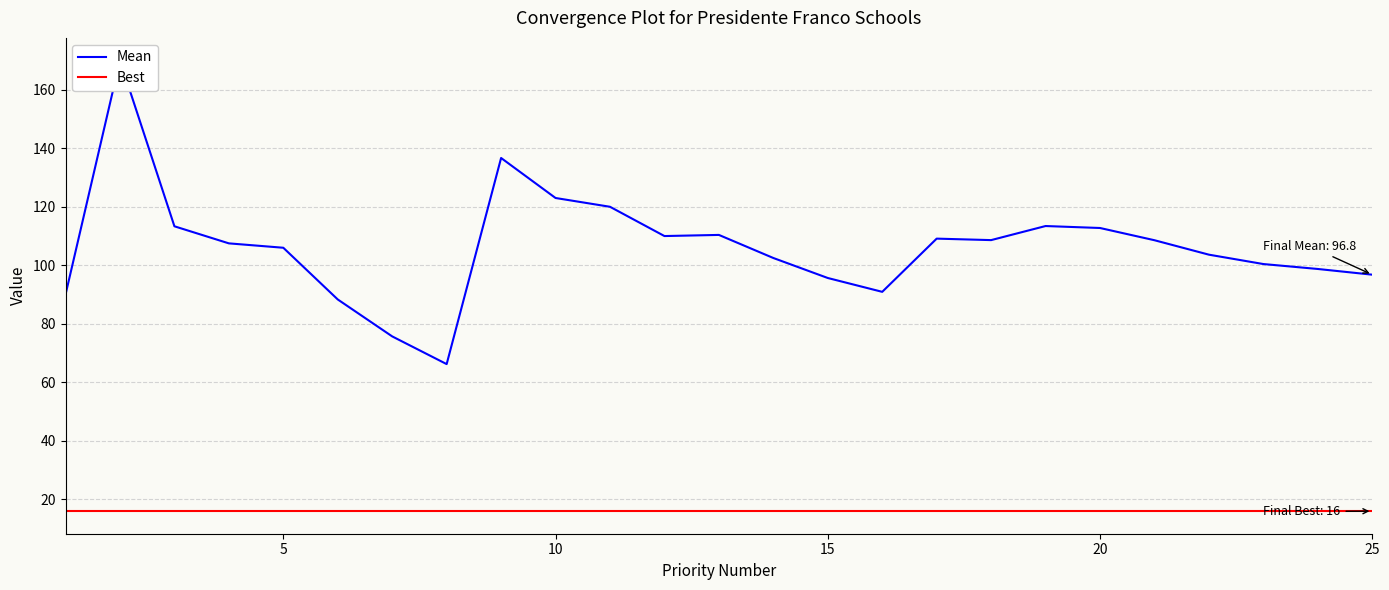

Rank the series by their average value, from highest to lowest.

Mean, Best